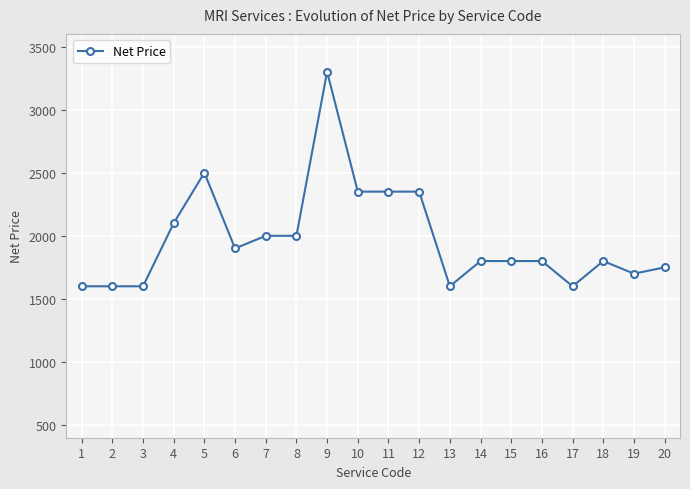

The value at 13 is 495. True or false?

False